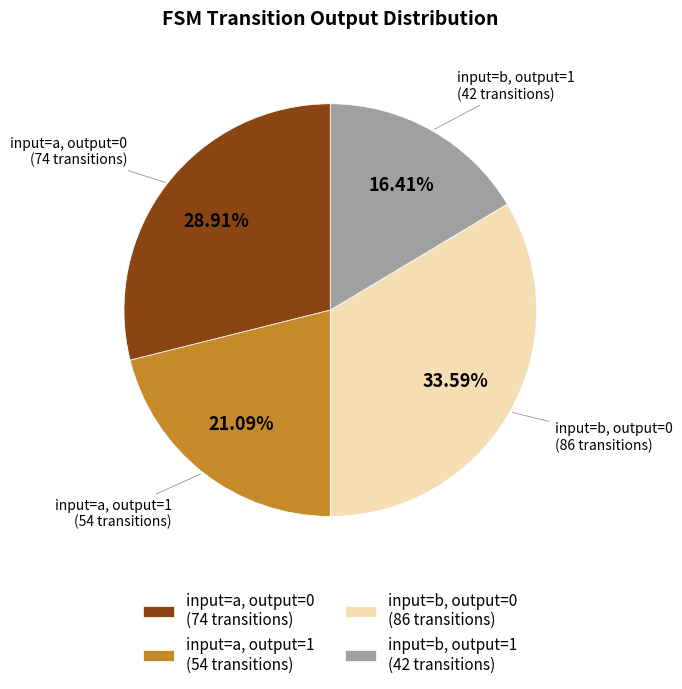

True or false: input=a, output=1 accounts for 21% of the total.

True